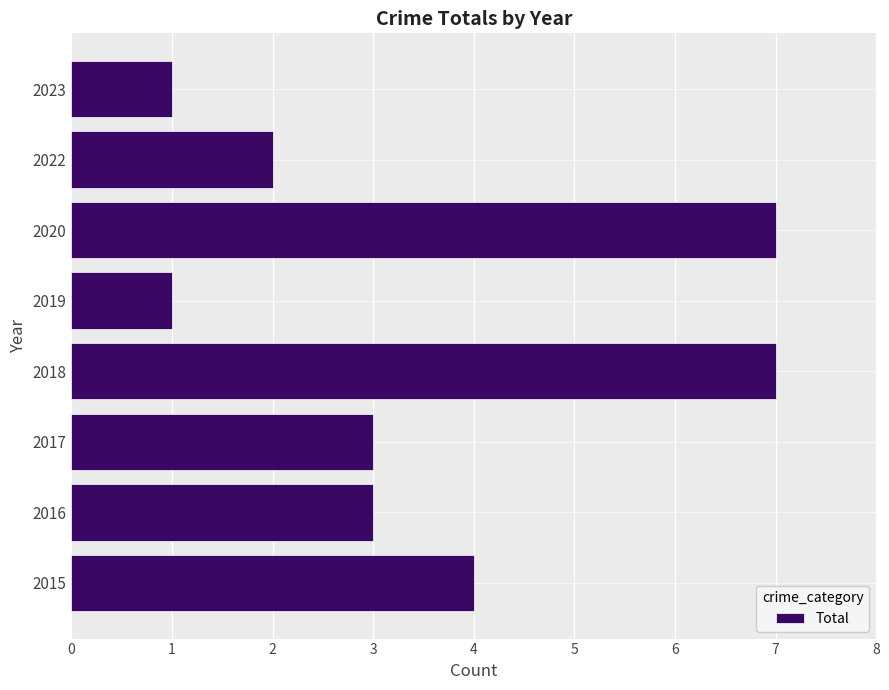

True or false: the data shows 0 at 2023.

False